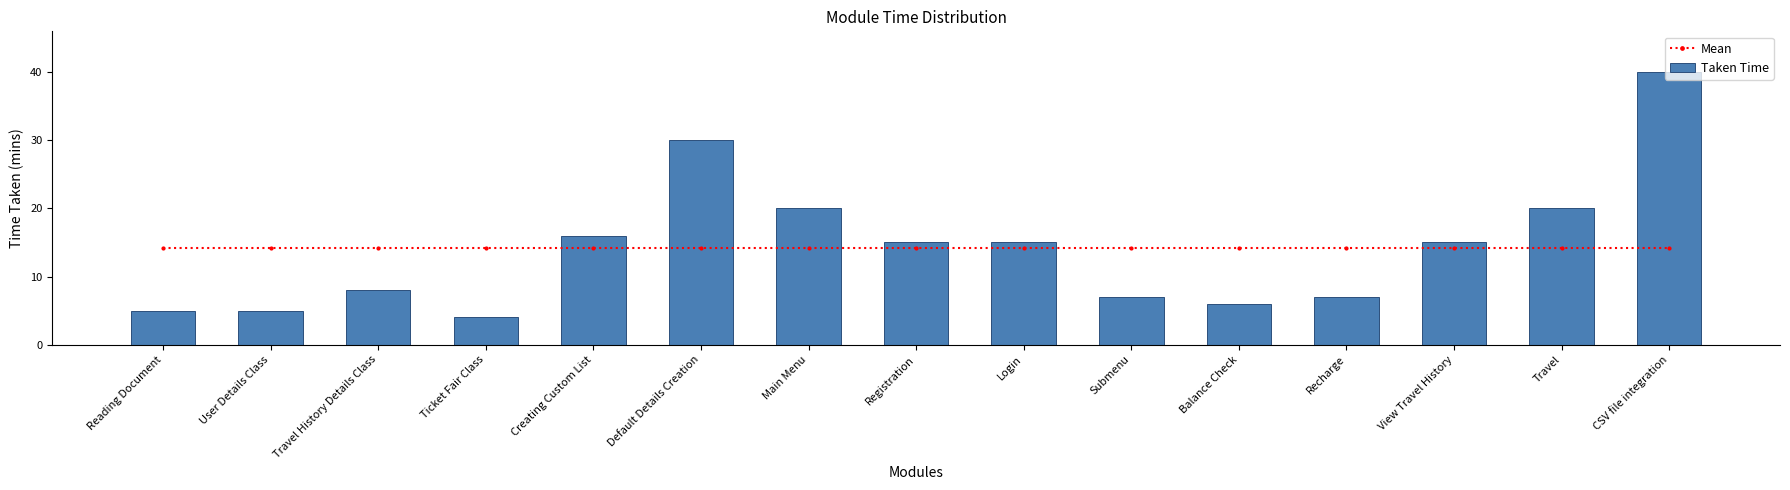

What is the value of the Mean bar at the 7th from the left?

14.2